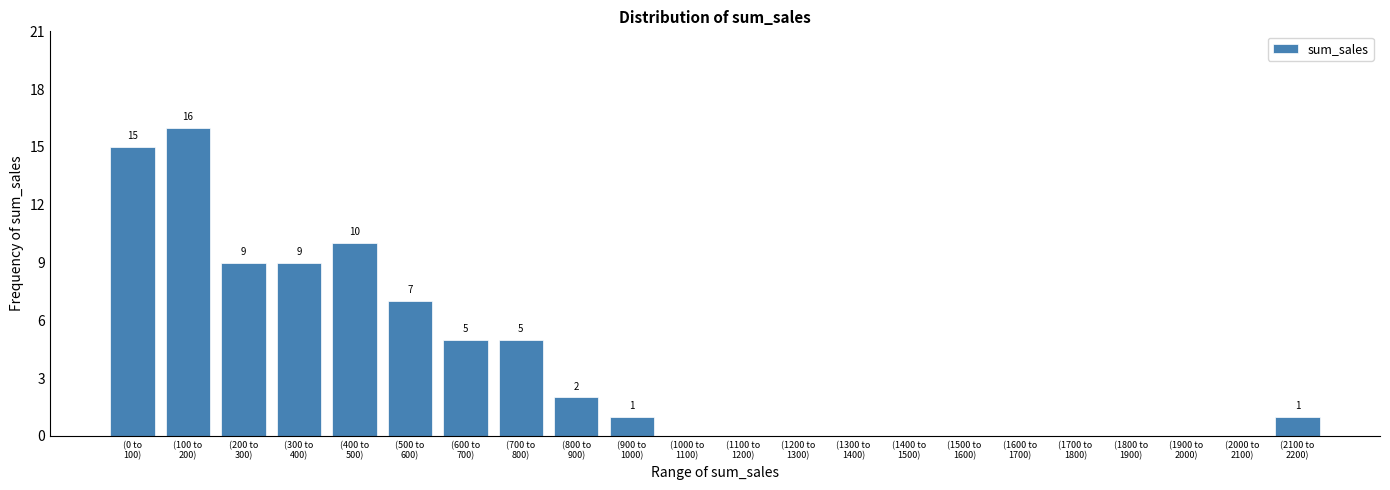

What is the greatest value displayed?

16